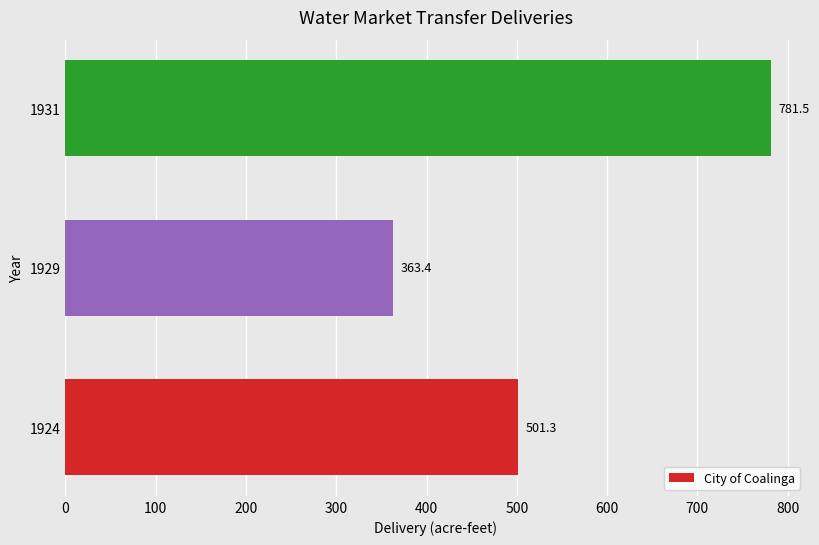

How many bars are there in total?

3